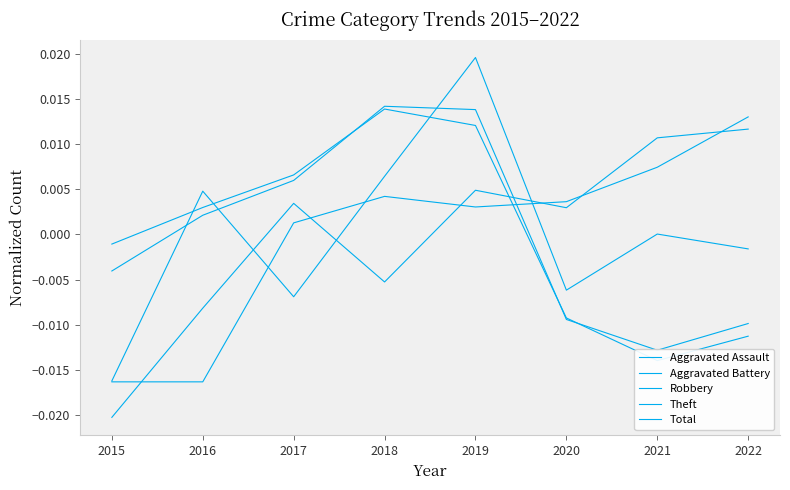

Where is the first local maximum for Theft?

2018